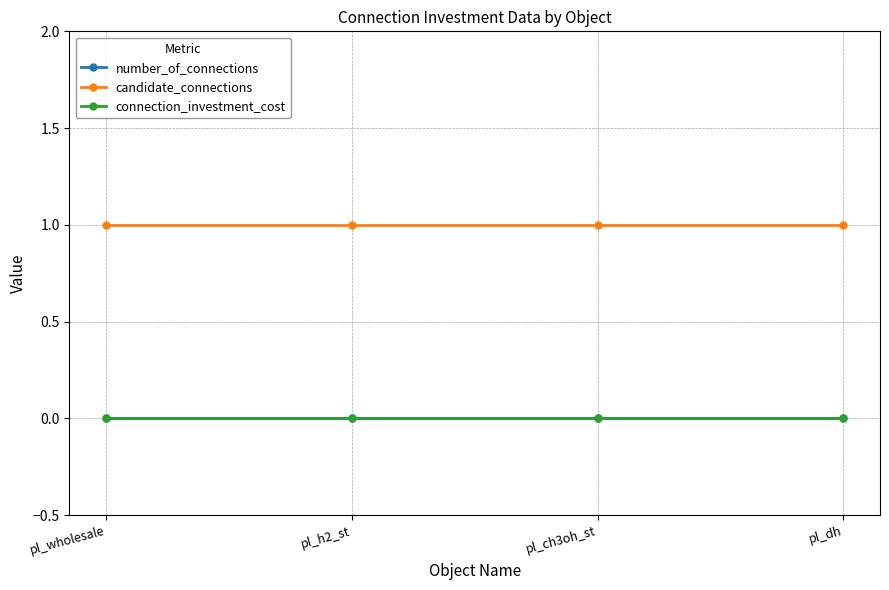

Does the chart have visible grid lines?

Yes